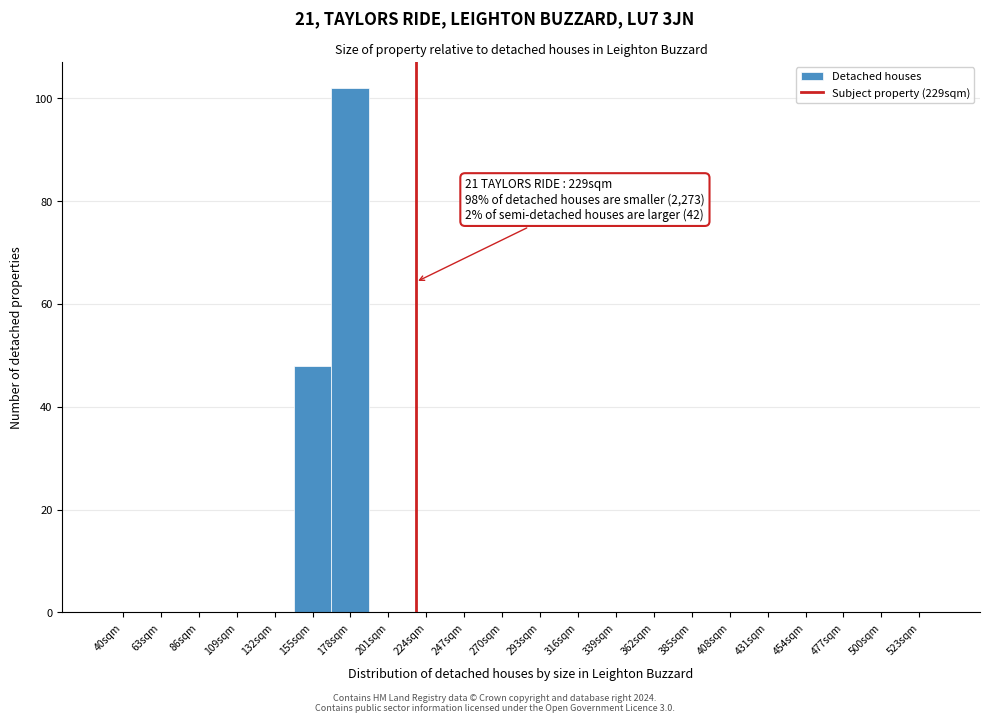

Reading right to left, transcribe all the data shown in this chart.

523sqm=0	500sqm=0	477sqm=0	454sqm=0	431sqm=0	408sqm=0	385sqm=0	362sqm=0	339sqm=0	316sqm=0	293sqm=0	270sqm=0	247sqm=0	224sqm=0	201sqm=0	178sqm=102	155sqm=48	132sqm=0	109sqm=0	86sqm=0	63sqm=0	40sqm=0